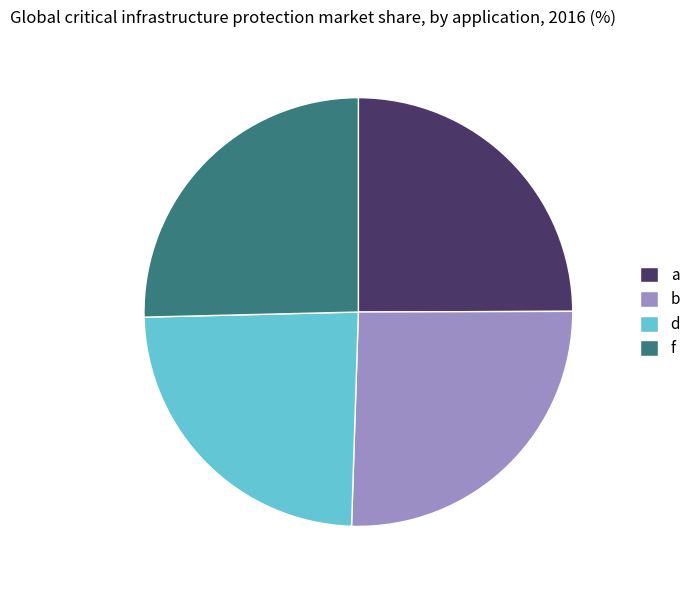

What is the ratio of the value at d to the value at f?

1.0